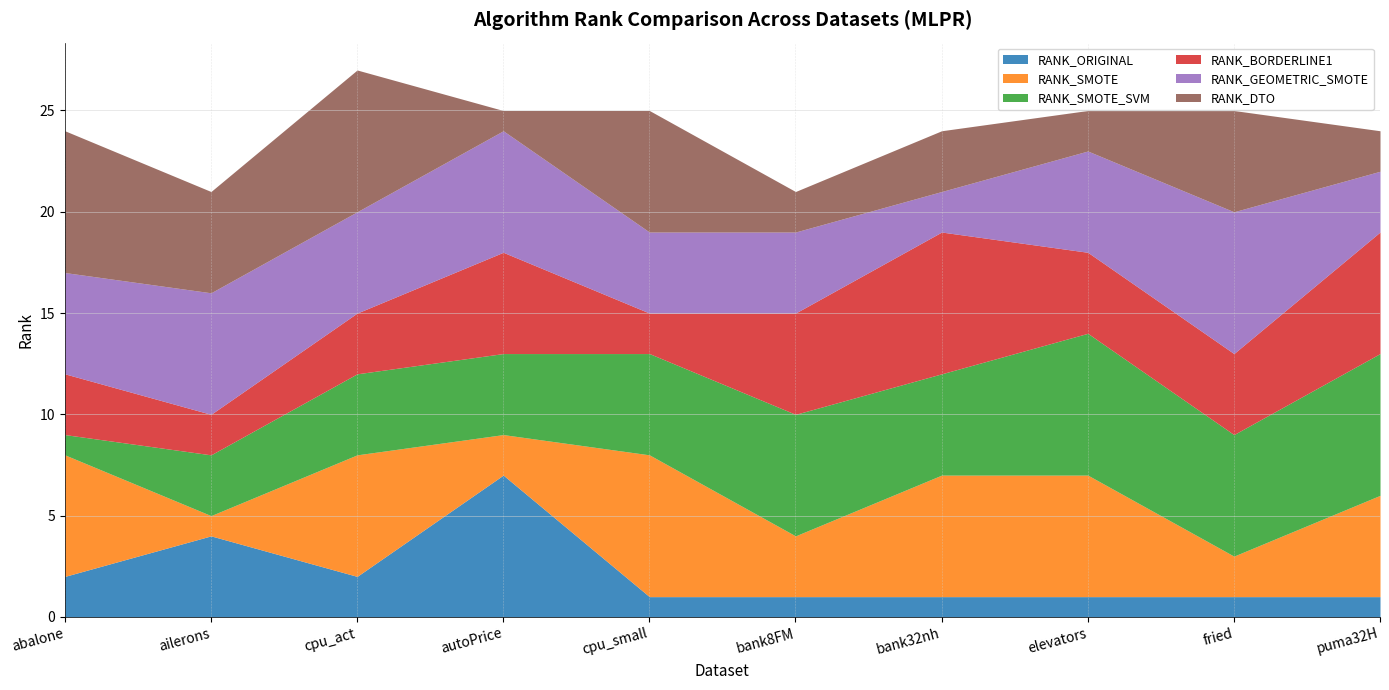

What is the difference between the maximum and second lowest values in the RANK_DTO series?

5